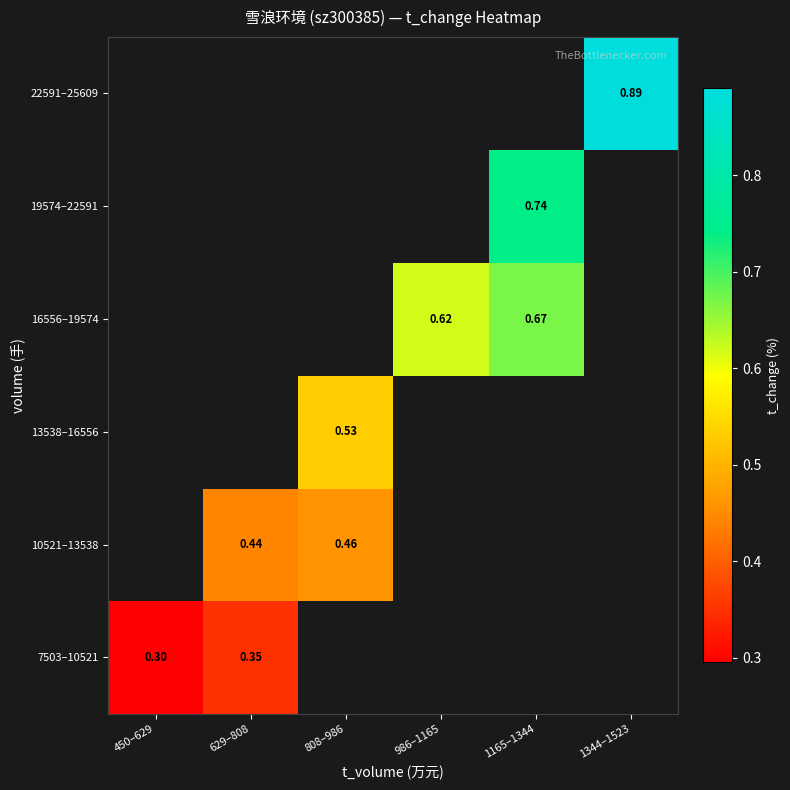

True or false: 22591–25609 has a value of 0.9 at 1344–1523.

True